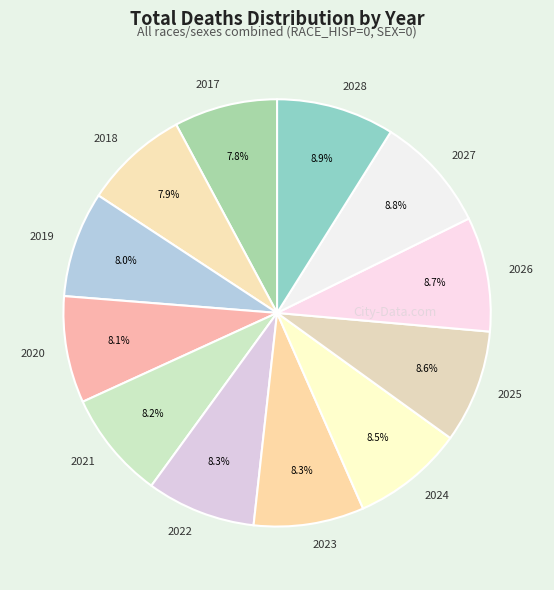

Approximately how many times larger is the value at 2017 compared to 2025?

0.9